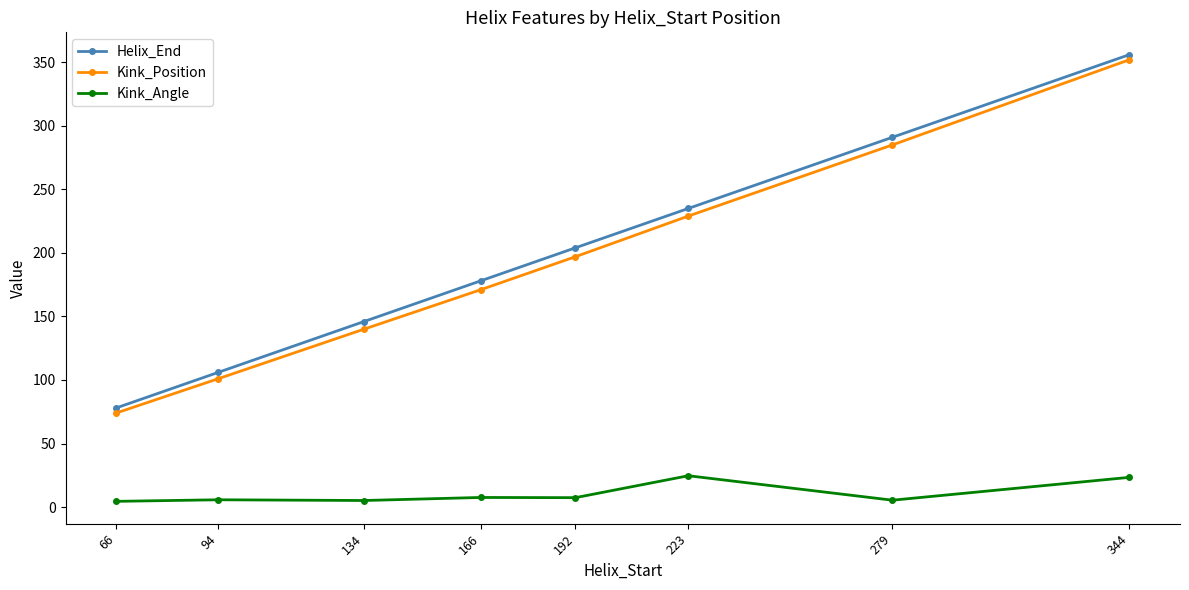

The value of Kink_Position at 192 is 197.0. True or false?

True